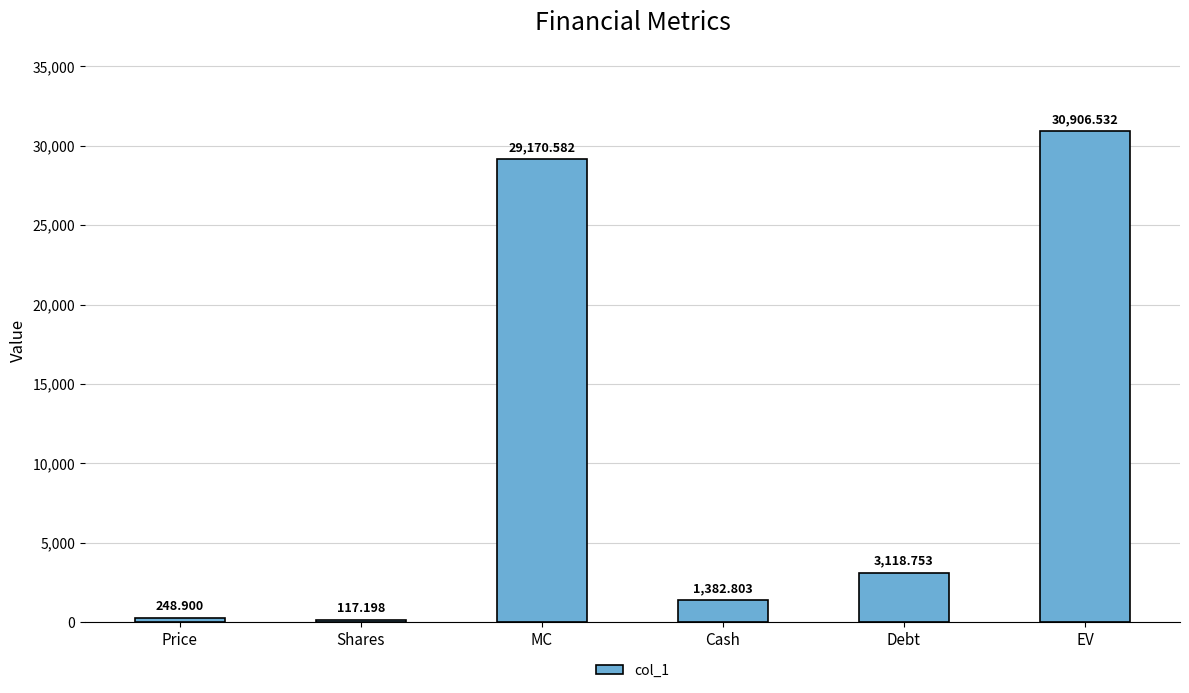

What is the smallest value displayed?

117.2